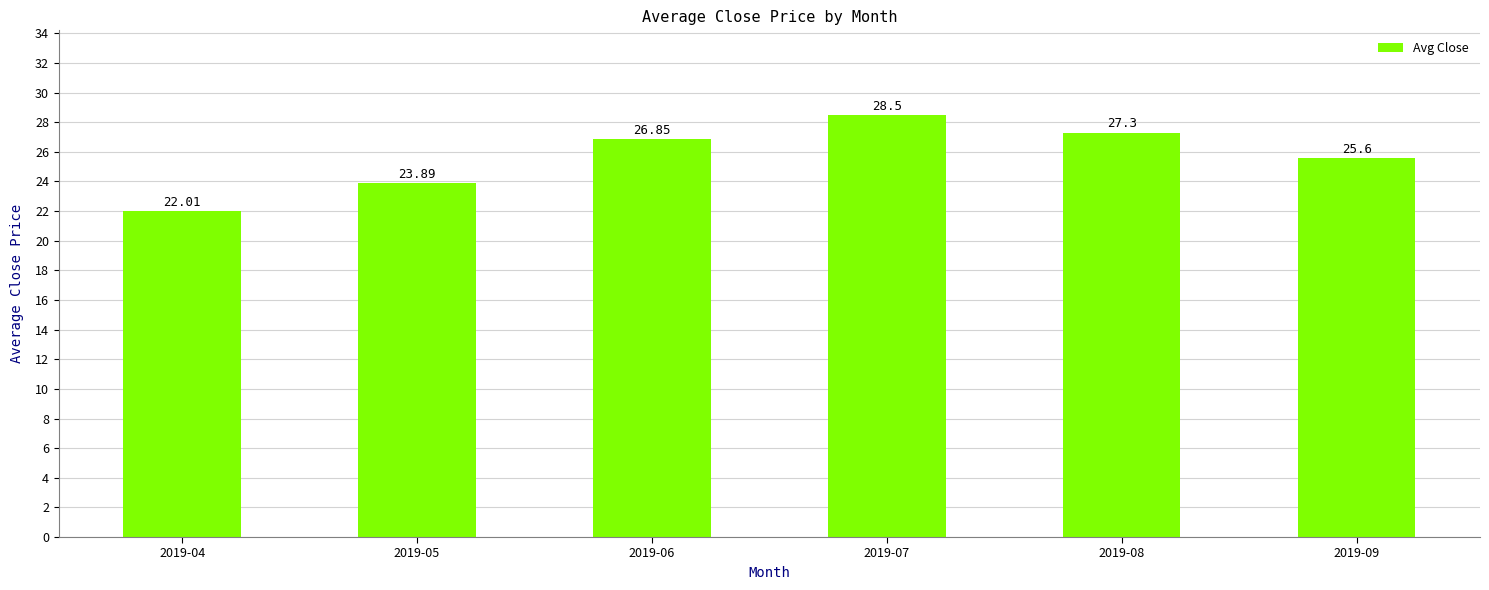

At which category does the chart reach its minimum across all series?

2019-04